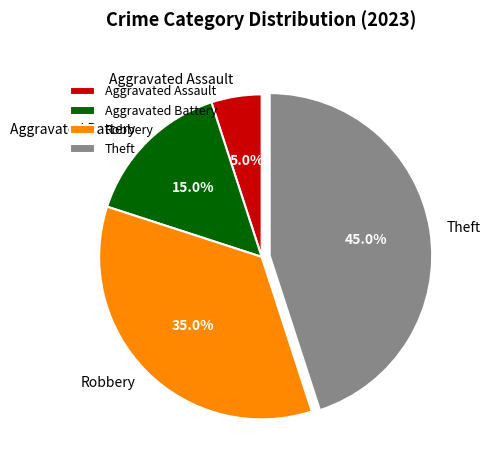

The Robbery slice represents 35% of the pie. True or false?

True